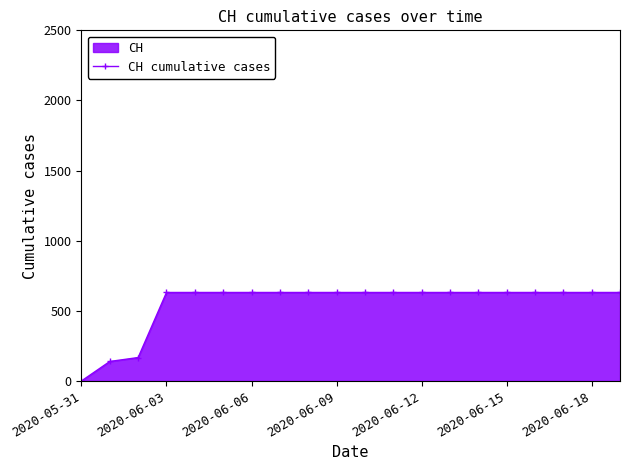

True or false: the data has more than 0 interior local peaks.

False